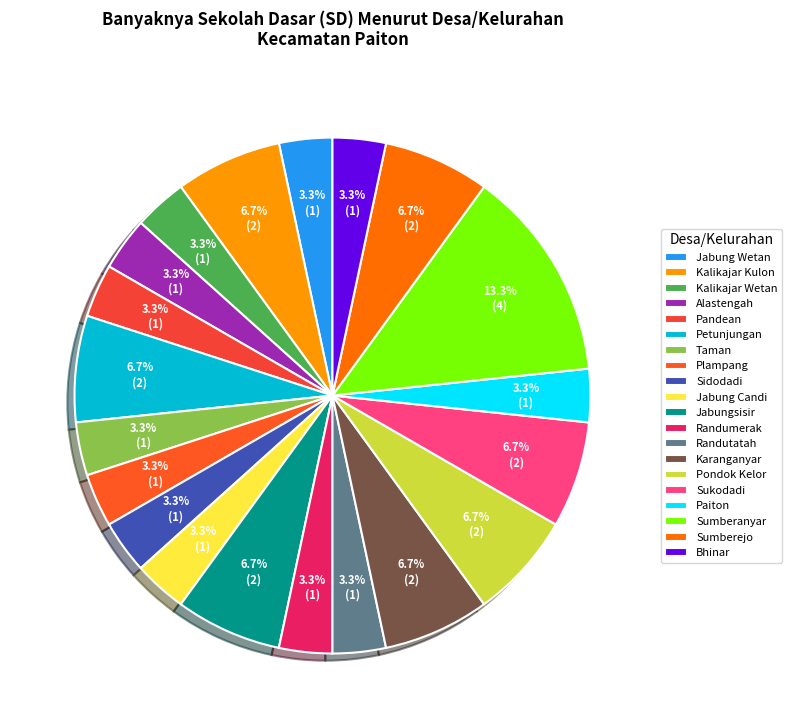

Rank the categories by value from highest to lowest.

Sumberanyar, Kalikajar Kulon, Petunjungan, Jabungsisir, Karanganyar, Pondok Kelor, Sukodadi, Sumberejo, Jabung Wetan, Kalikajar Wetan, Alastengah, Pandean, Taman, Plampang, Sidodadi, Jabung Candi, Randumerak, Randutatah, Paiton, Bhinar